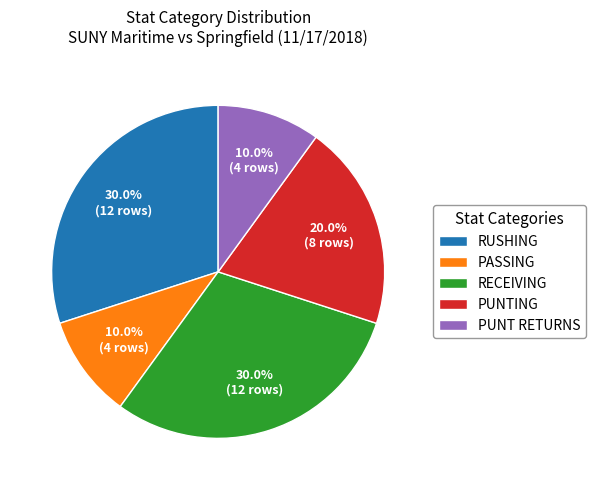

Approximately how many times larger is the value at PUNT RETURNS compared to PUNTING?

0.5